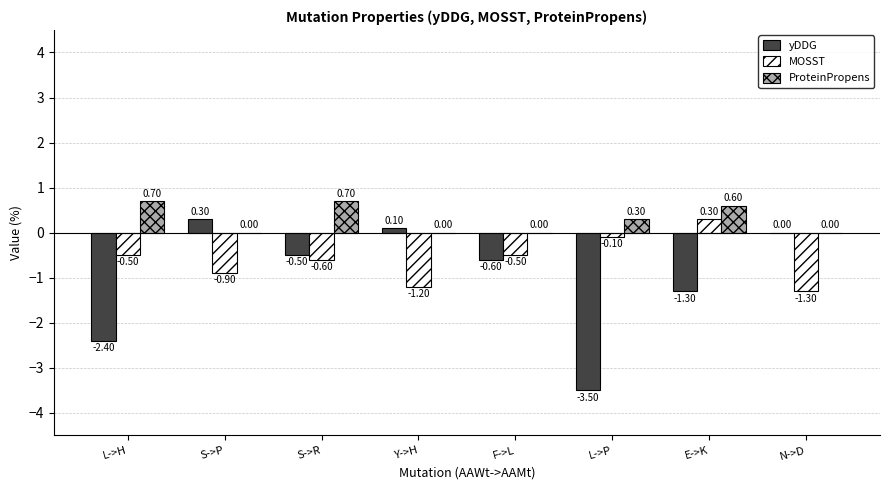

Count the number of categories in the chart.

8